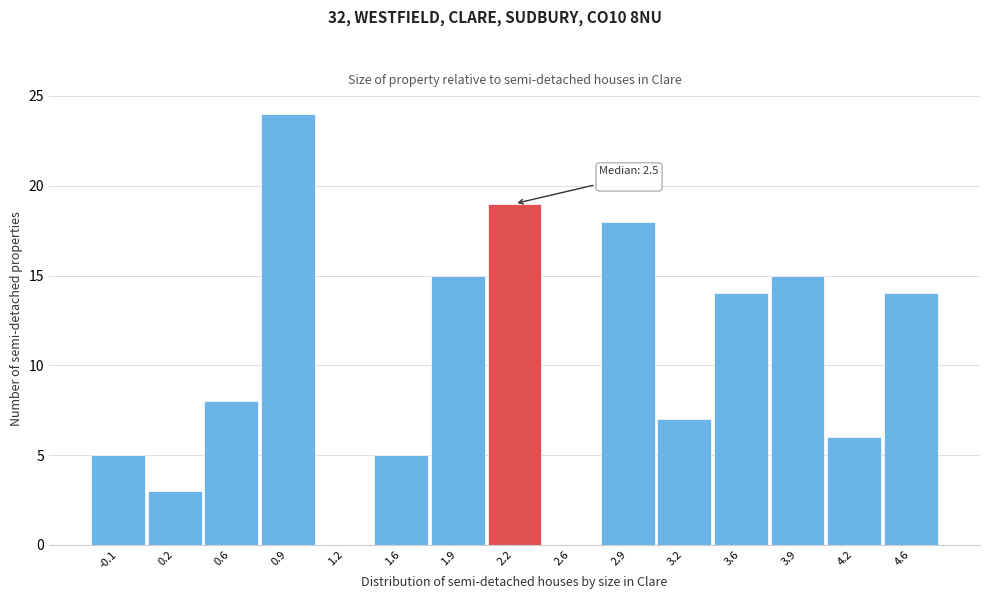

Reading right to left, list all the values displayed in this chart.

4.6=14	4.2=6	3.9=15	3.6=14	3.2=7	2.9=18	2.6=0	2.2=19	1.9=15	1.6=5	1.2=0	0.9=24	0.6=8	0.2=3	-0.1=5